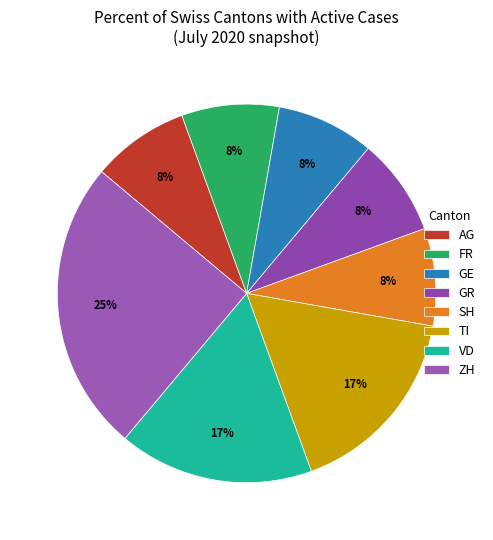

The SH slice represents 17% of the pie. True or false?

False